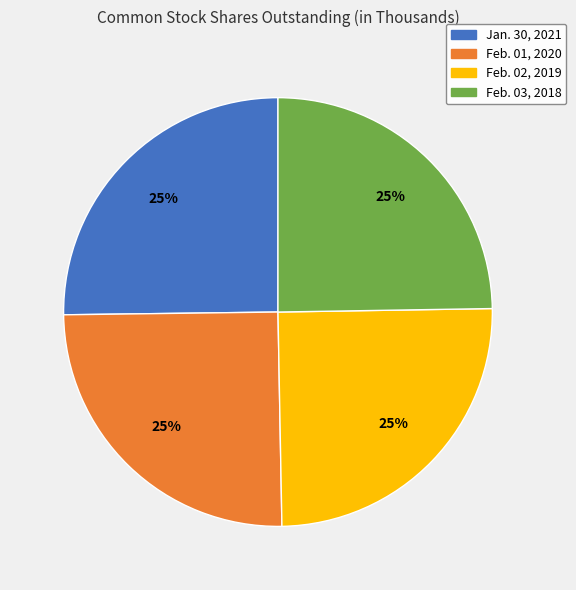

True or false: Jan. 30, 2021 accounts for 25% of the total.

True